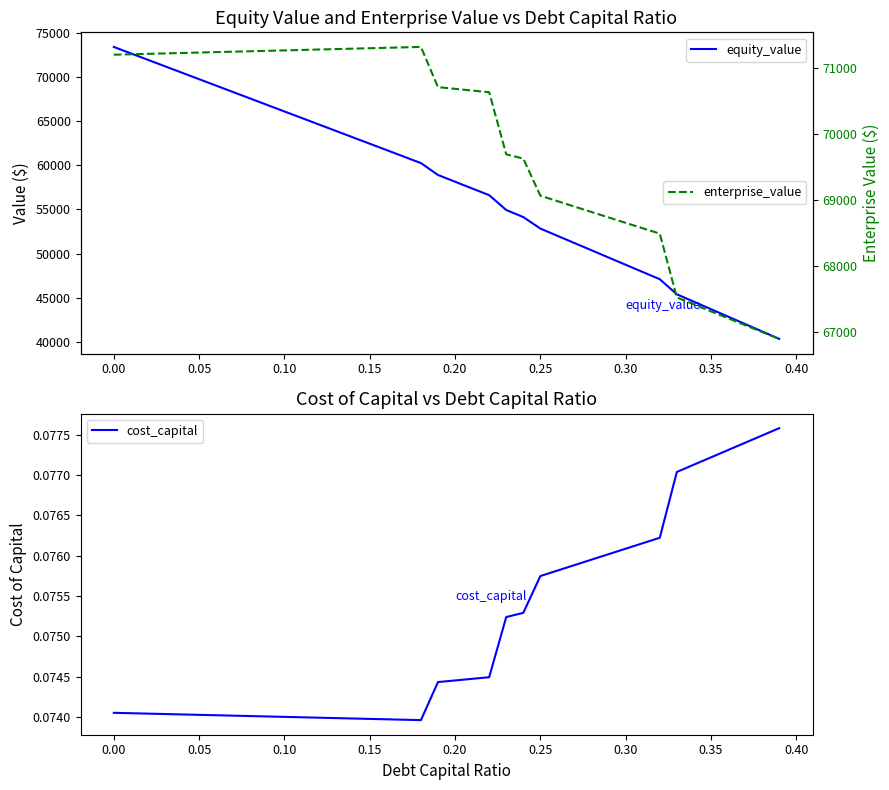

What is the difference between the second highest and minimum values in the enterprise_value series?

4418.3